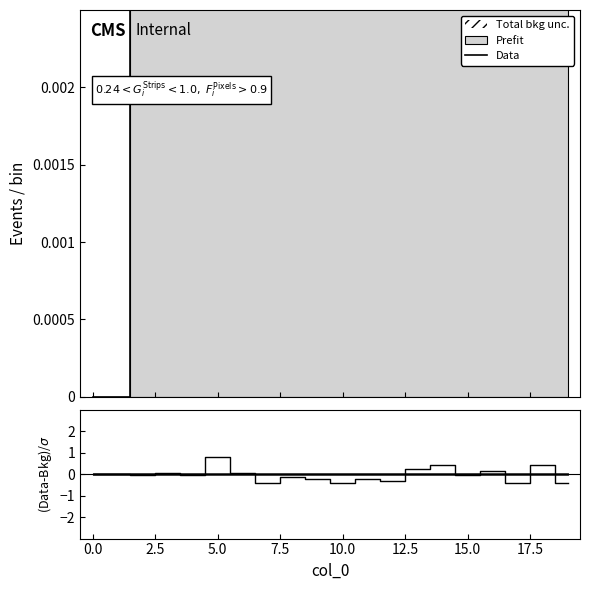

How many intersections are there between Data and (Data-Bkg)/σ?

10